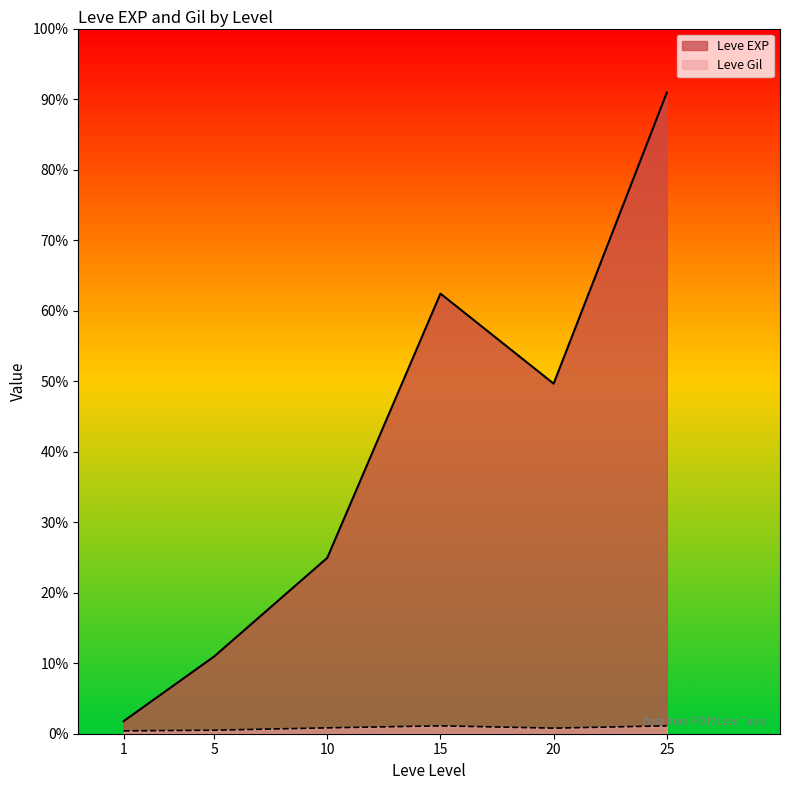

What are all the series names shown in the legend?

Leve EXP, Leve Gil